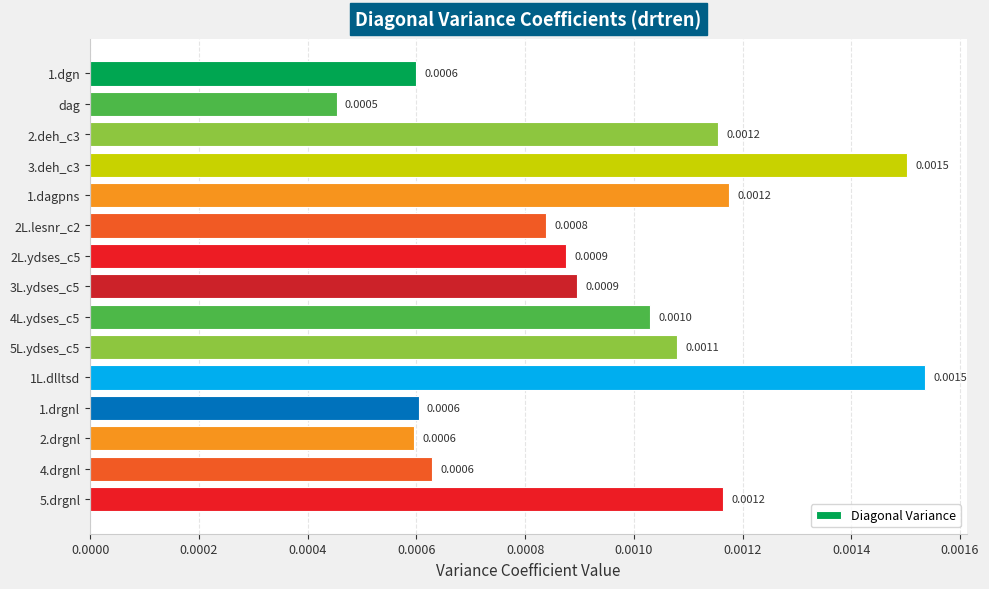

Which label corresponds to the smallest value in the chart?

dag